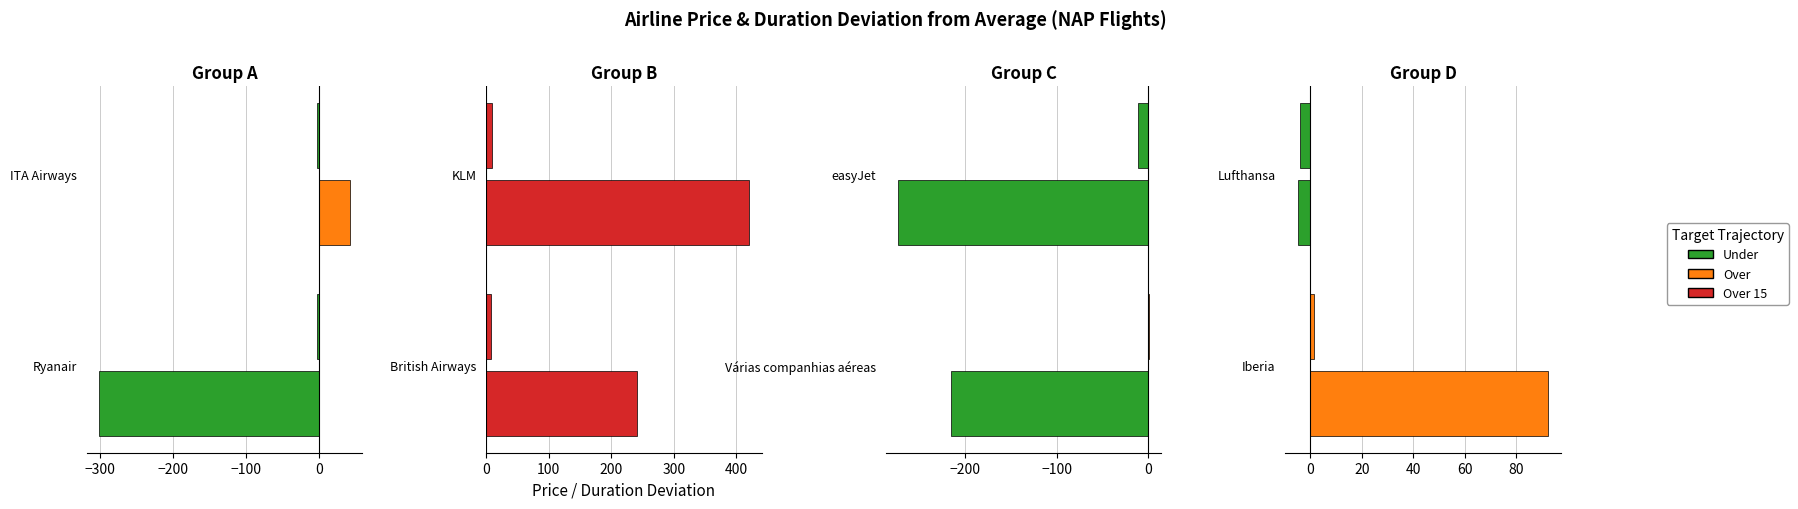

How many groups of bars are there?

2